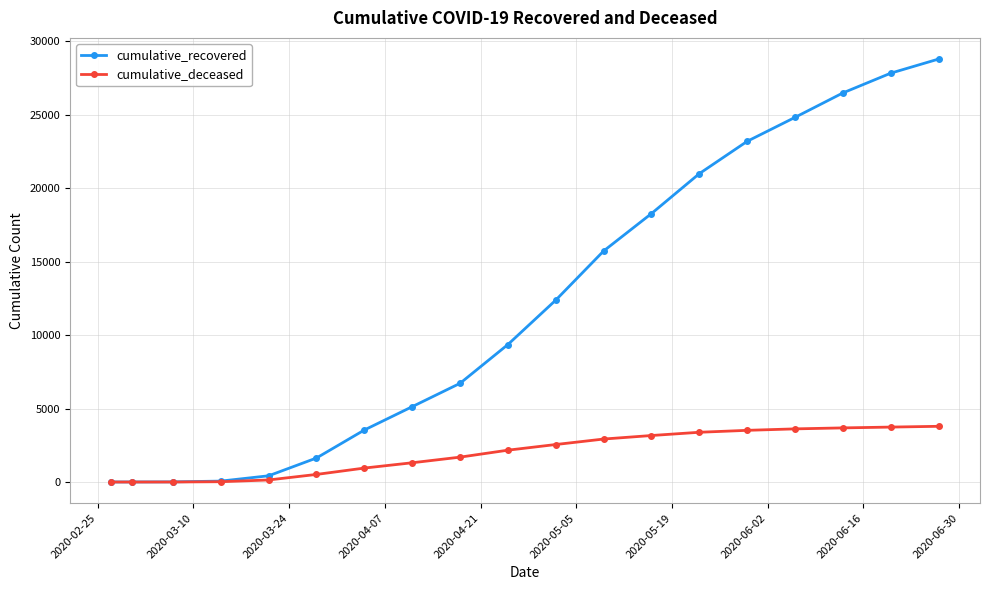

At how many categories does at least one series exceed 23877?

4